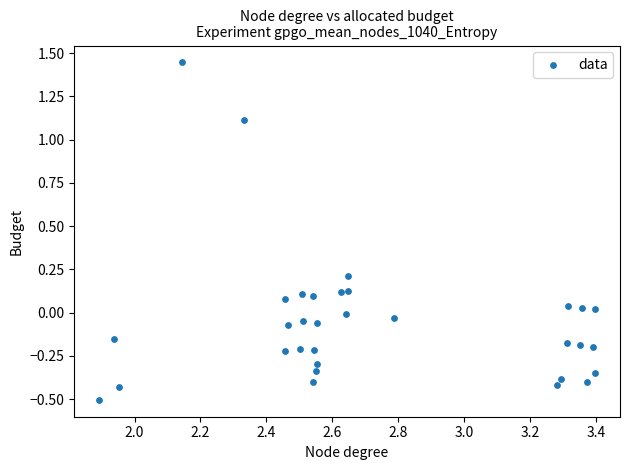

What is the range of X values (max minus min)?

1.5